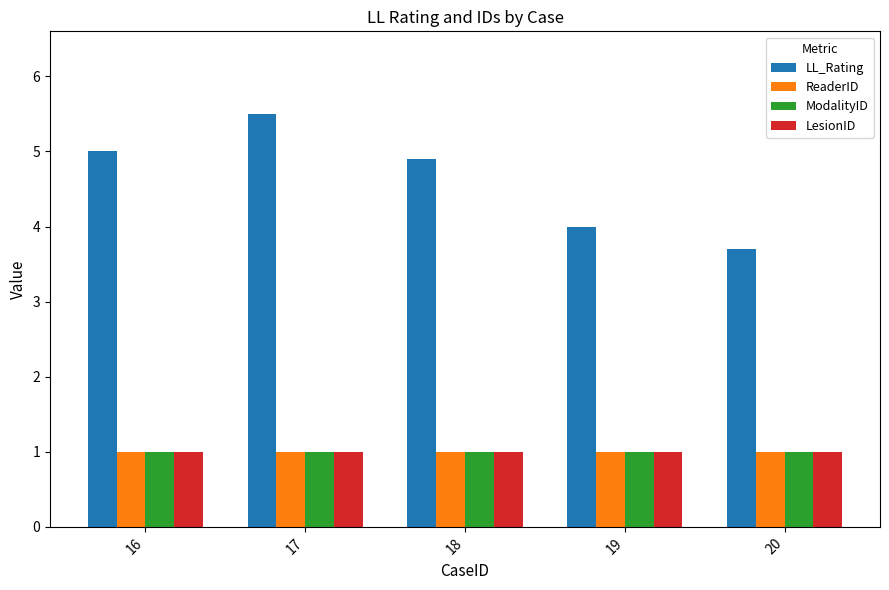

What value does the ReaderID series have at 16?

1.0